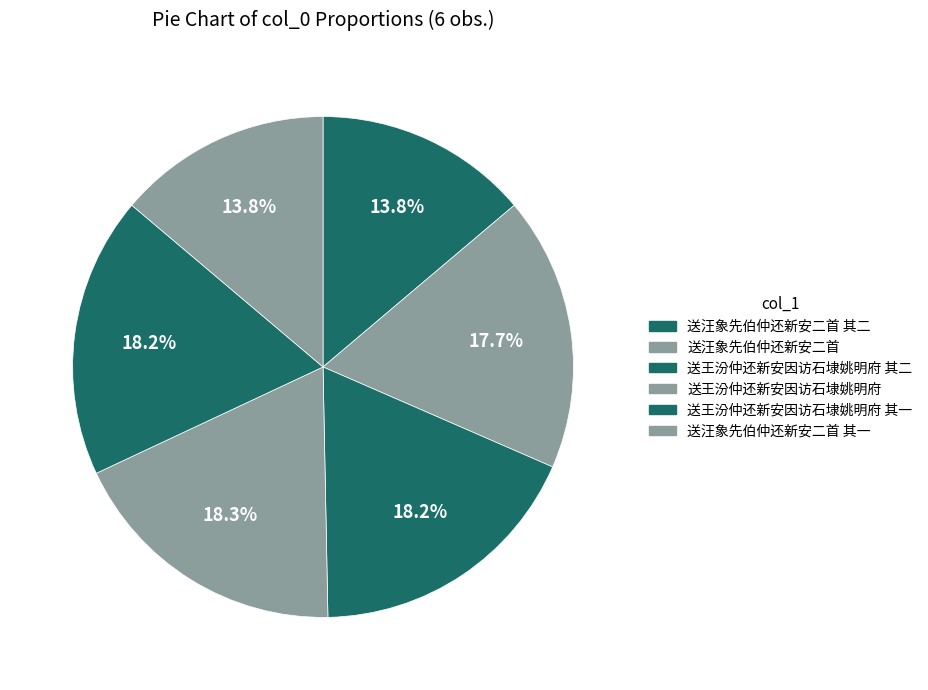

How many segments does this pie chart have?

6